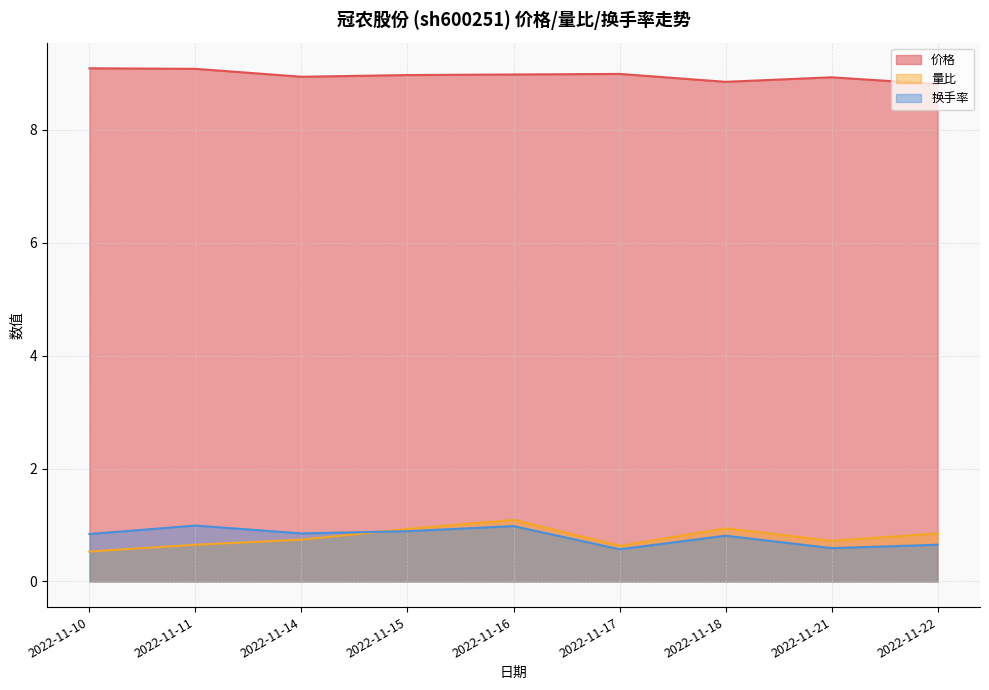

Count the number of data series in this chart.

3